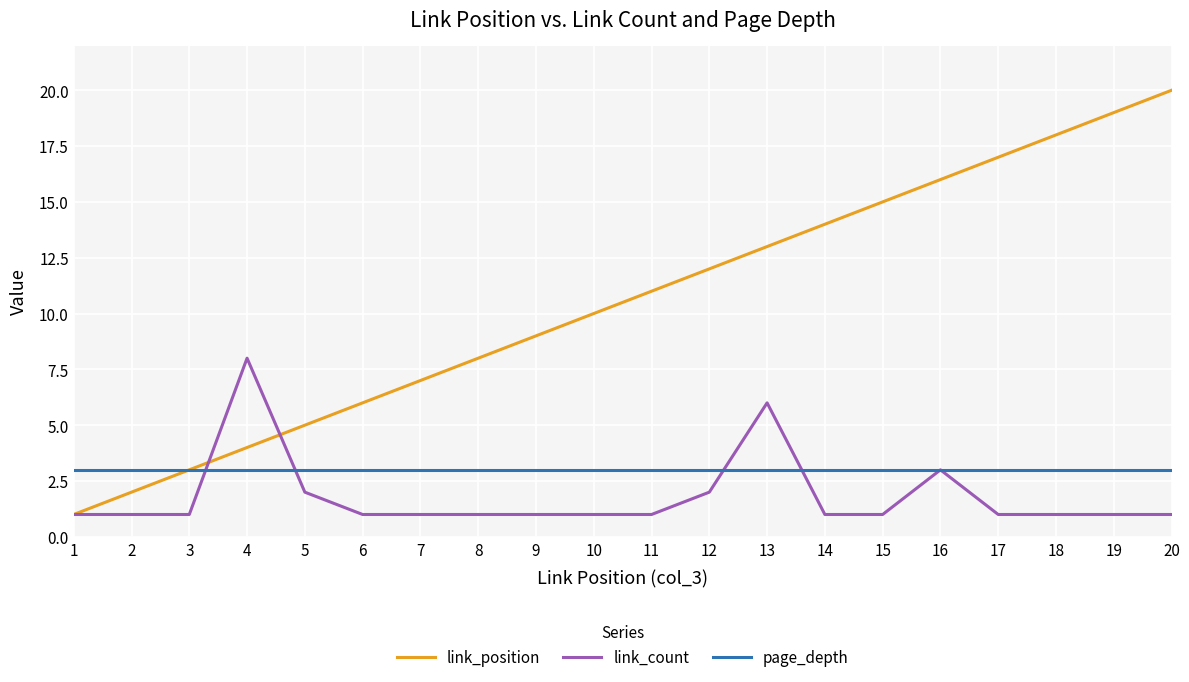

Reading left to right, what are all the values shown in this chart?

link_position: 1	2	3	4	5	6	7	8	9	10	11	12	13	14	15	16	17	18	19	20
link_count: 1	1	1	8	2	1	1	1	1	1	1	2	6	1	1	3	1	1	1	1
page_depth: 3	3	3	3	3	3	3	3	3	3	3	3	3	3	3	3	3	3	3	3